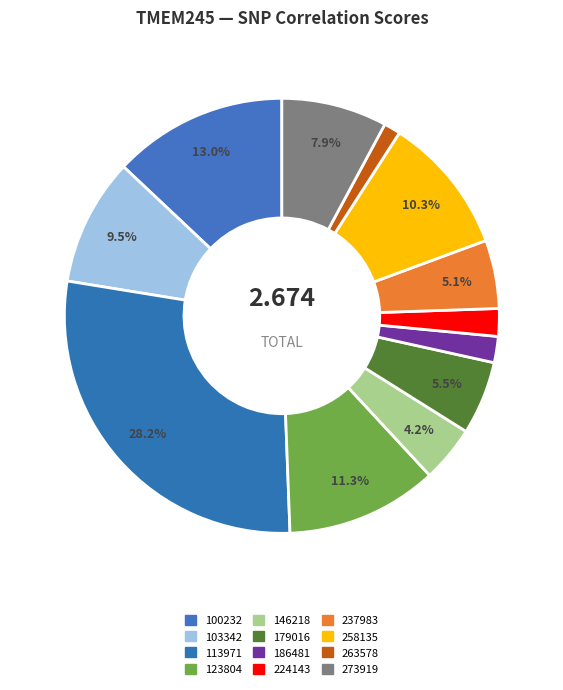

To the nearest percent, what percentage of the pie is 146218?

4%